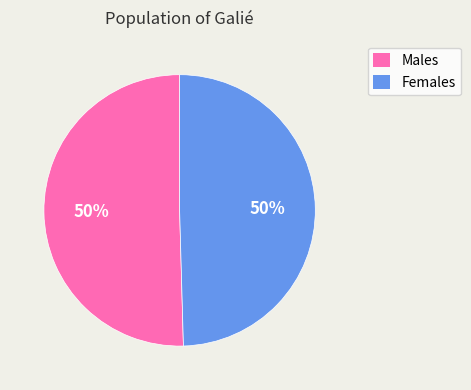

Is the sum of Females and Males greater than half?

Yes